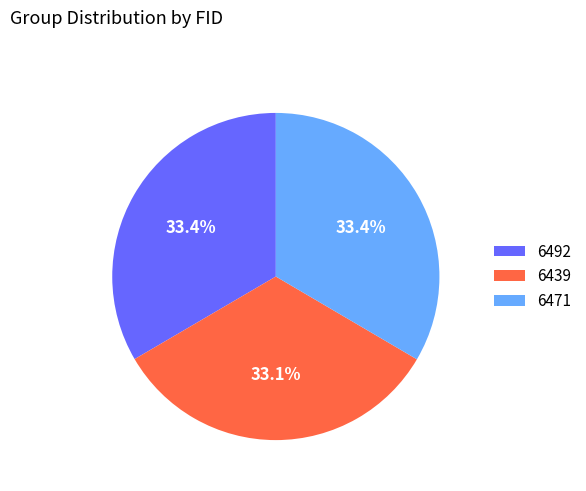

Is there a majority slice in this chart?

No